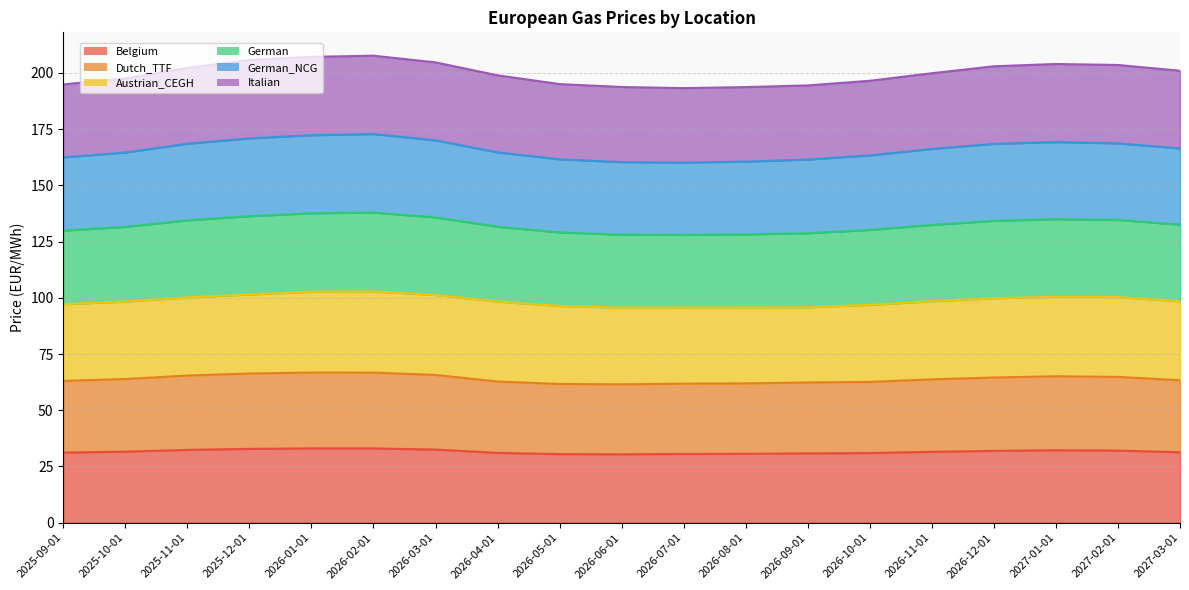

Which label corresponds to the largest value in the chart?

2026-02-01